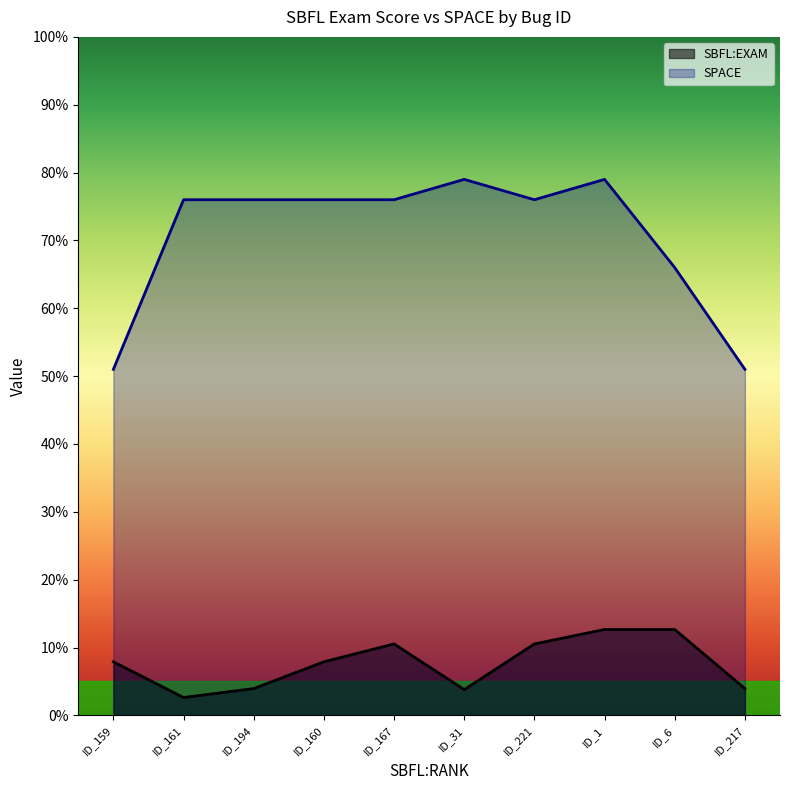

Where is the first local maximum for SBFL:EXAM?

ID_167